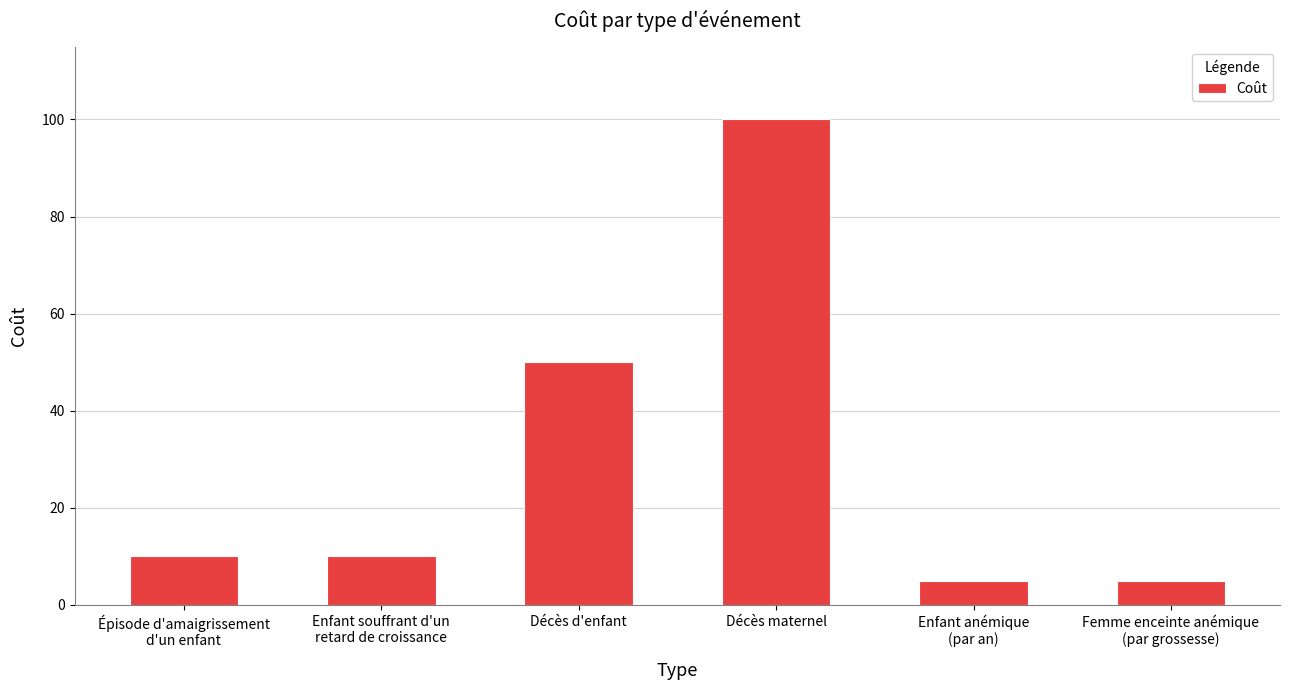

At which label is the value closest to 52?

Décès d'enfant